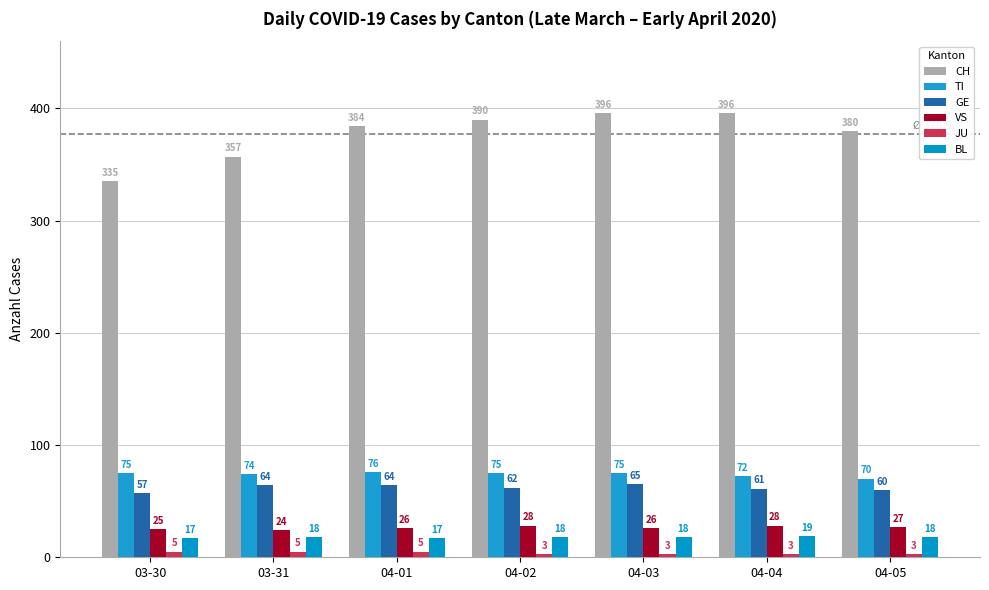

How many data points in GE are less than 62?

3